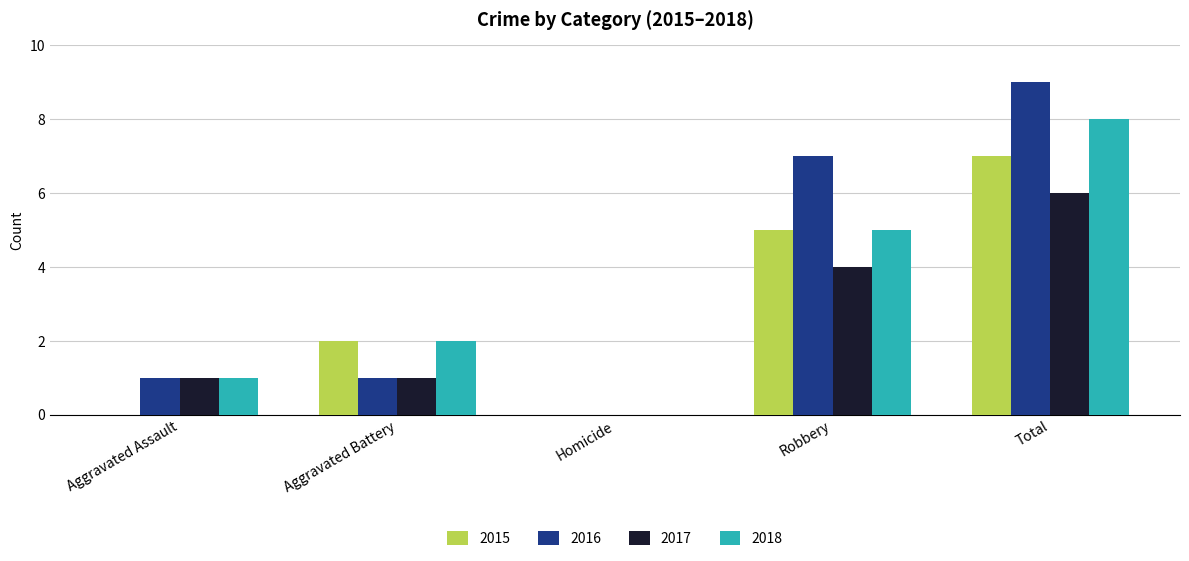

Is it true that 2016 equals 9 at Total?

True